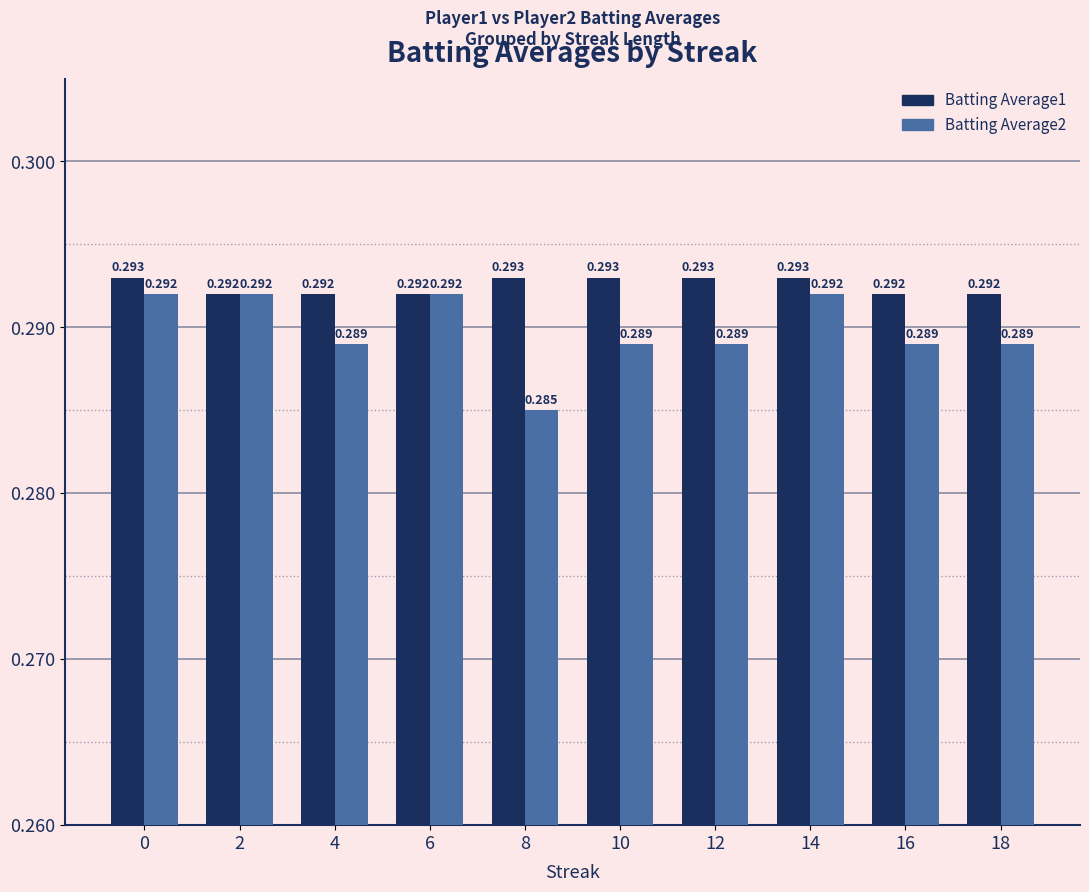

How many bars are there in total?

20